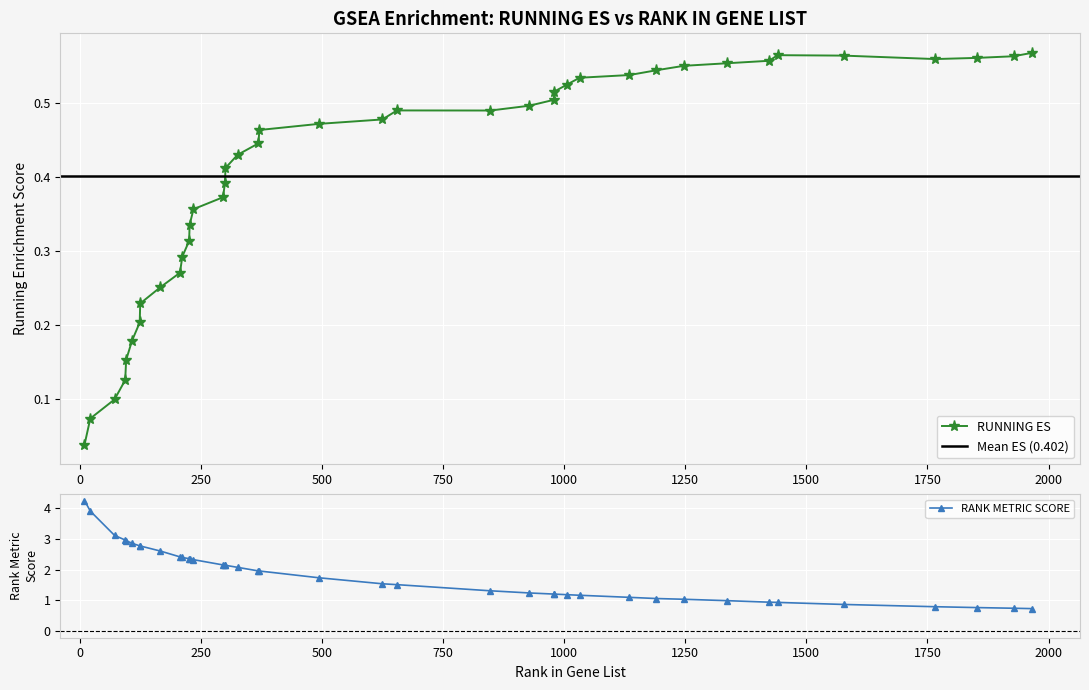

True or false: RUNNING ES and RANK METRIC SCORE intersect in this chart.

False